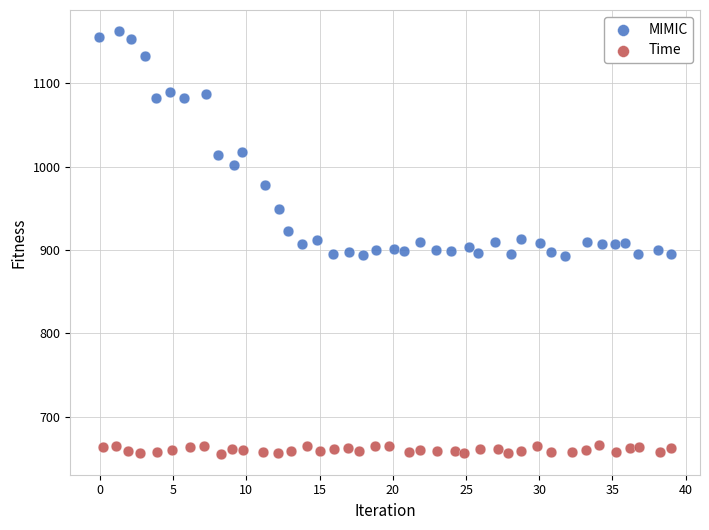

Which series contains the highest Y value?

MIMIC